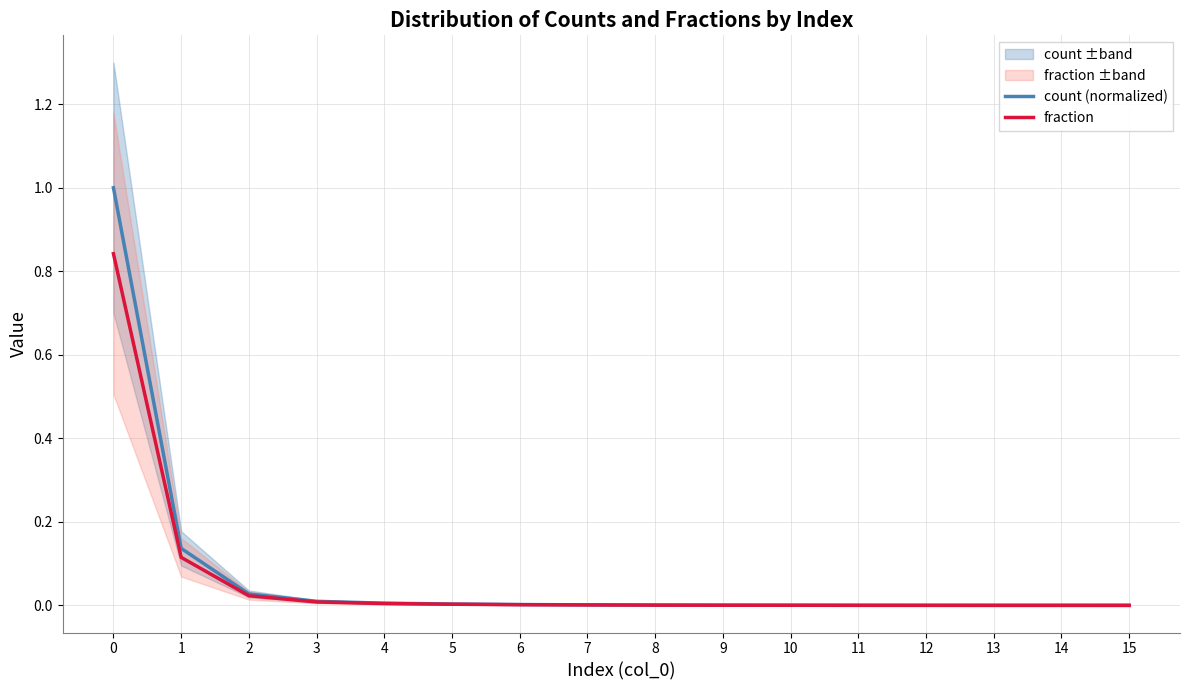

What are all the series names shown in the legend?

count (normalized), fraction